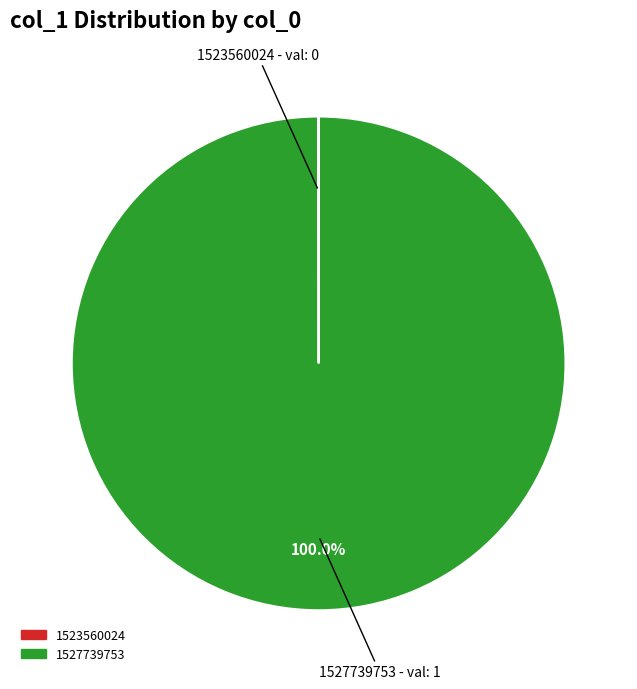

Which category has the biggest portion of the pie?

1527739753